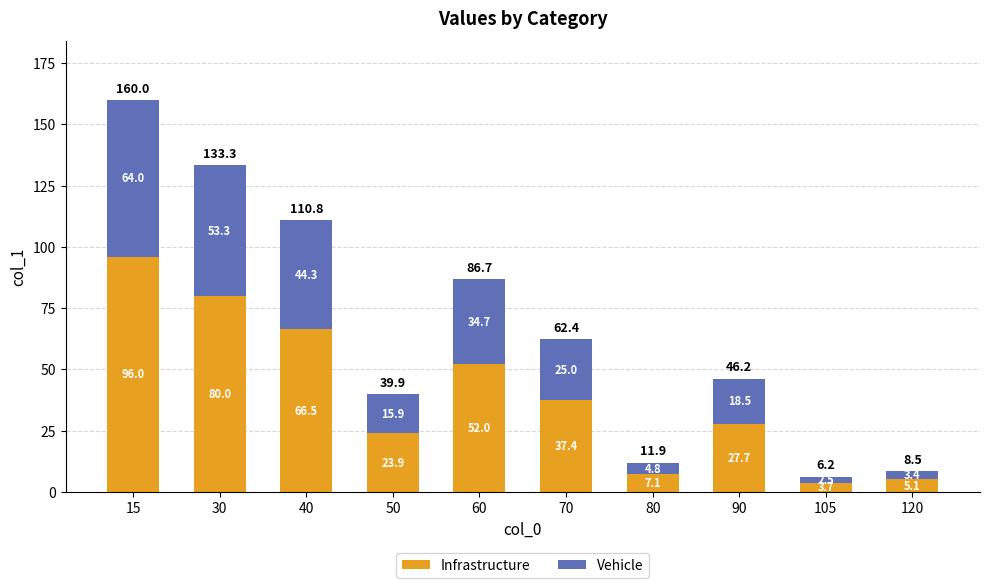

What is the minimum value for Infrastructure?

3.7